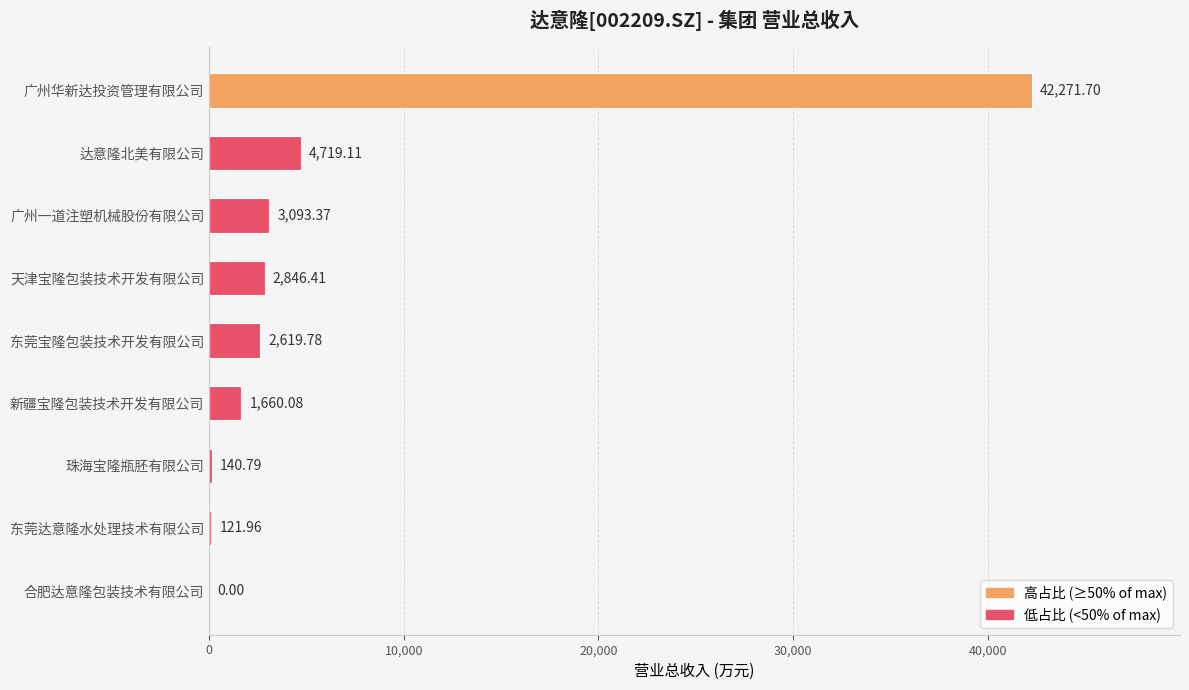

What is the sum of the values at 珠海宝隆瓶胚有限公司 and 广州华新达投资管理有限公司?

42412.5